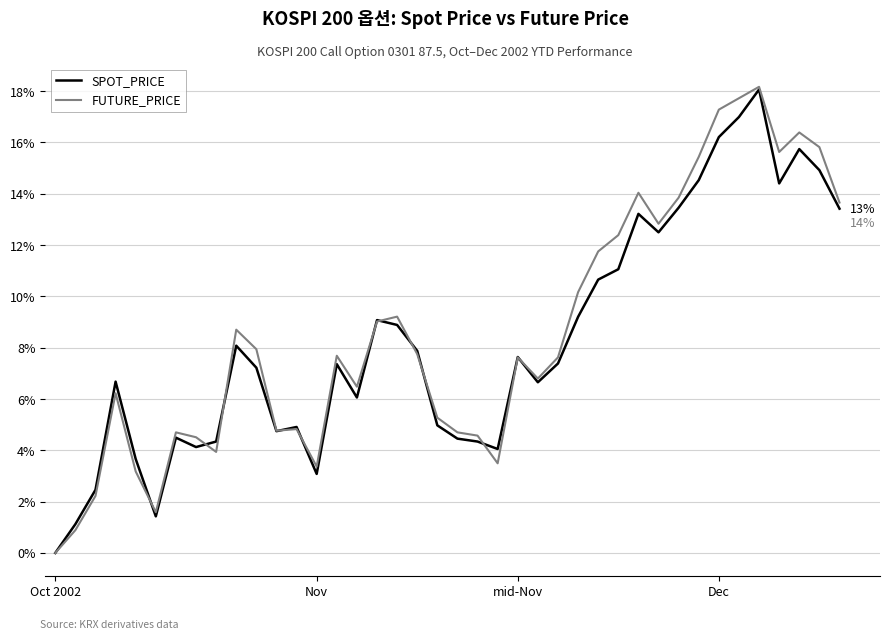

What is the highest value of the SPOT_PRICE series?

18.1